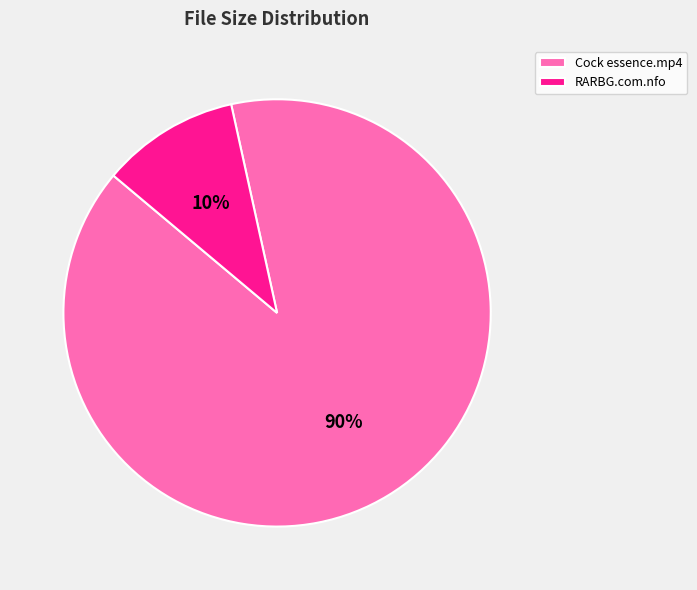

How many slices are in this pie chart?

2